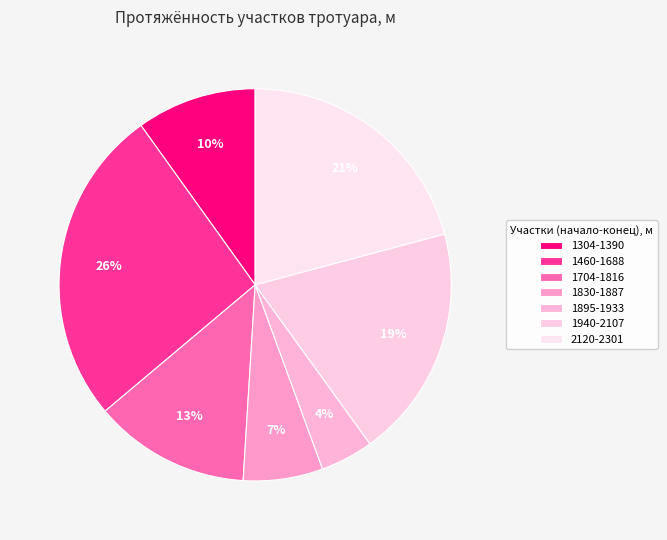

To the nearest percent, what is the difference between the 1704-1816 and 1304-1390 slice percentages?

3%